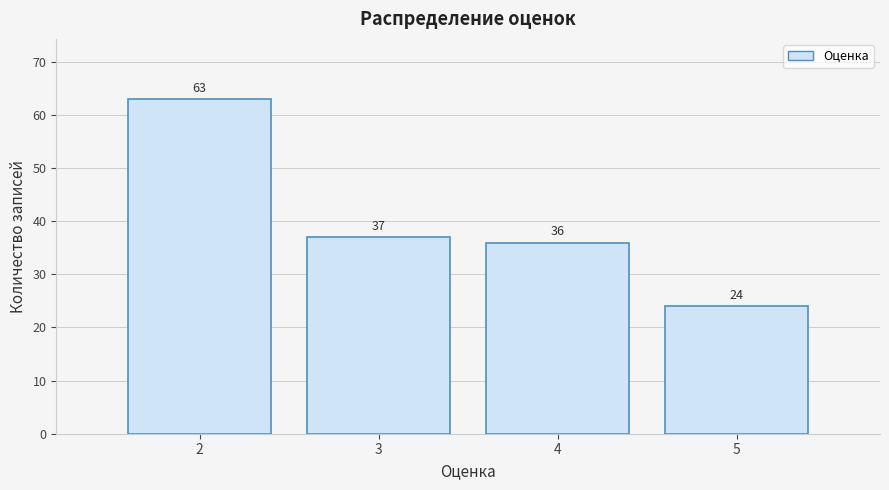

Reading right to left, extract all data points from this chart.

5=24	4=36	3=37	2=63